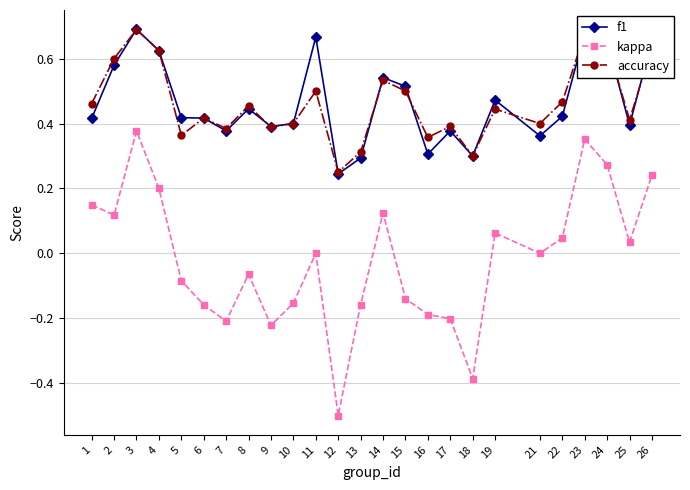

True or false: kappa and accuracy intersect in this chart.

False